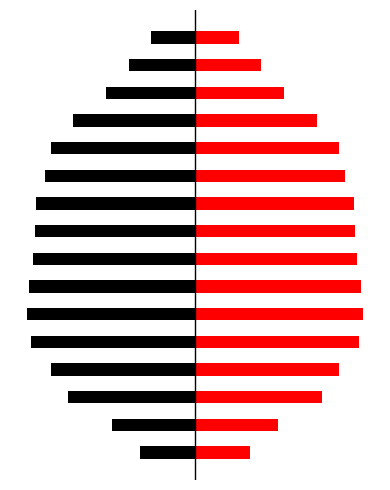

At 0, list the series in order from smallest to largest.

Left (Black), Right (Red)